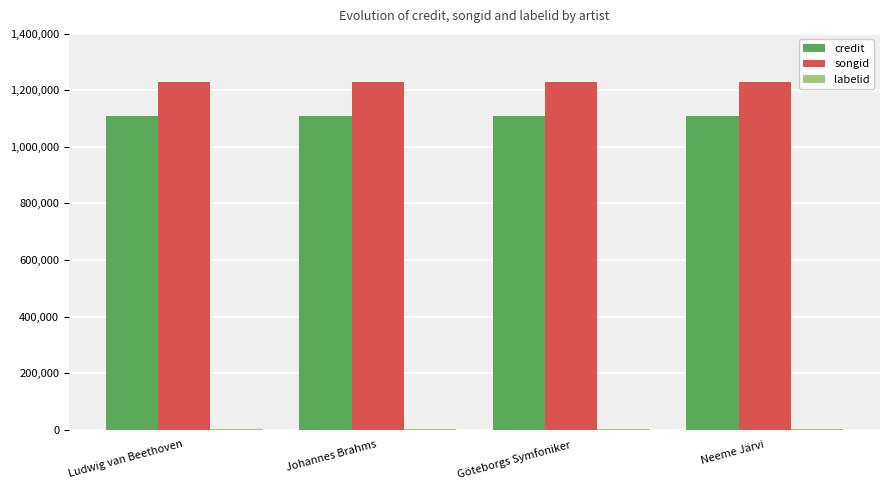

What is the average value of the songid series?

1228294